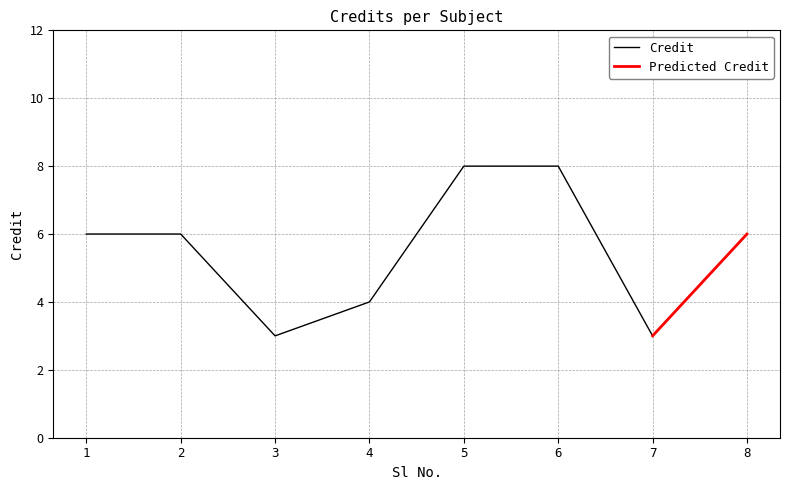

How many interior local valleys (lower than both neighbors) does the data have?

2